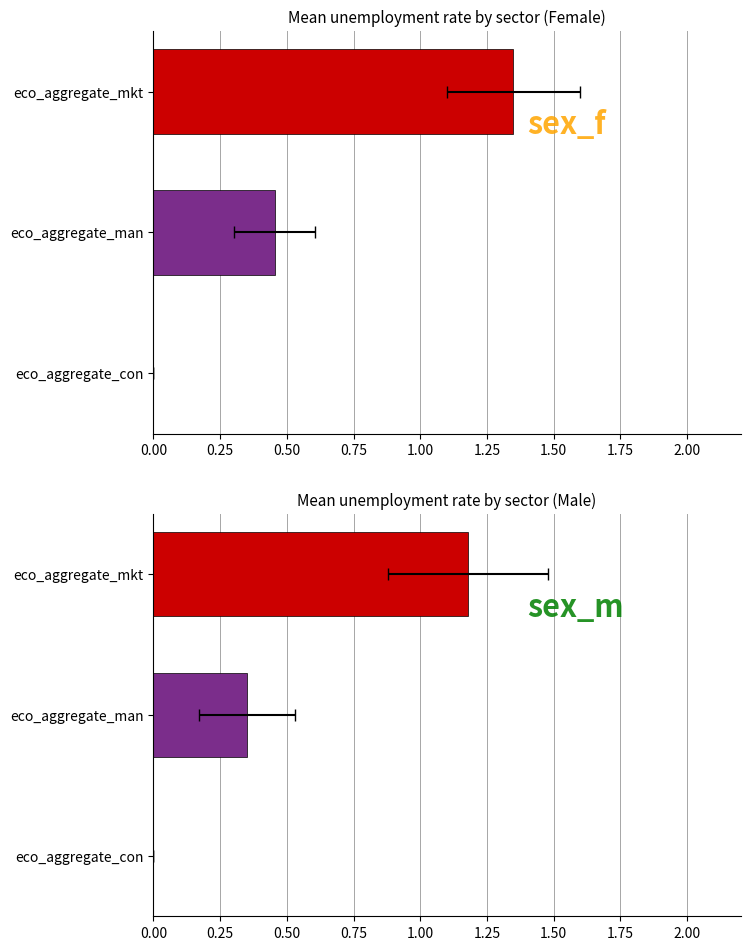

How many values in Female are above zero?

2